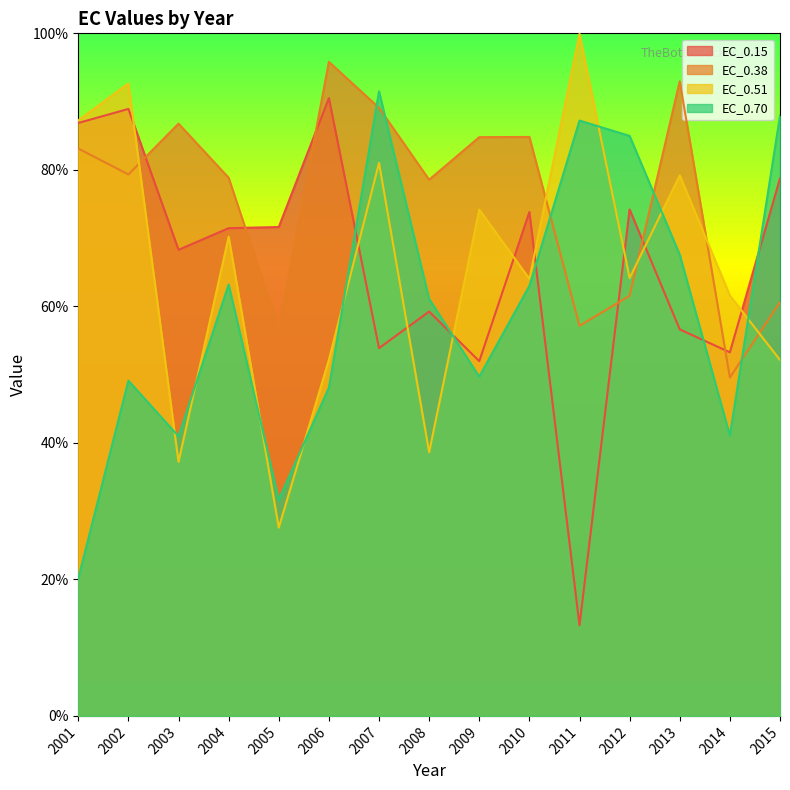

What is the value of the EC_0.70 point at the 3rd from the left?

41.0